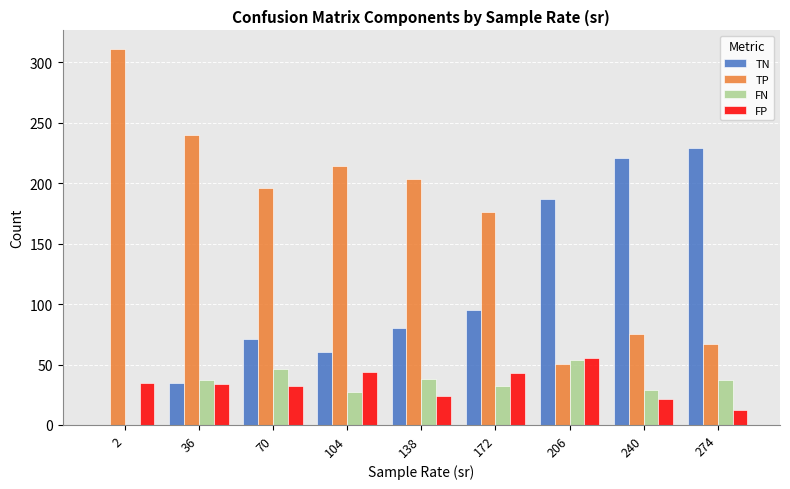

At which category does the chart reach its peak across all series?

2